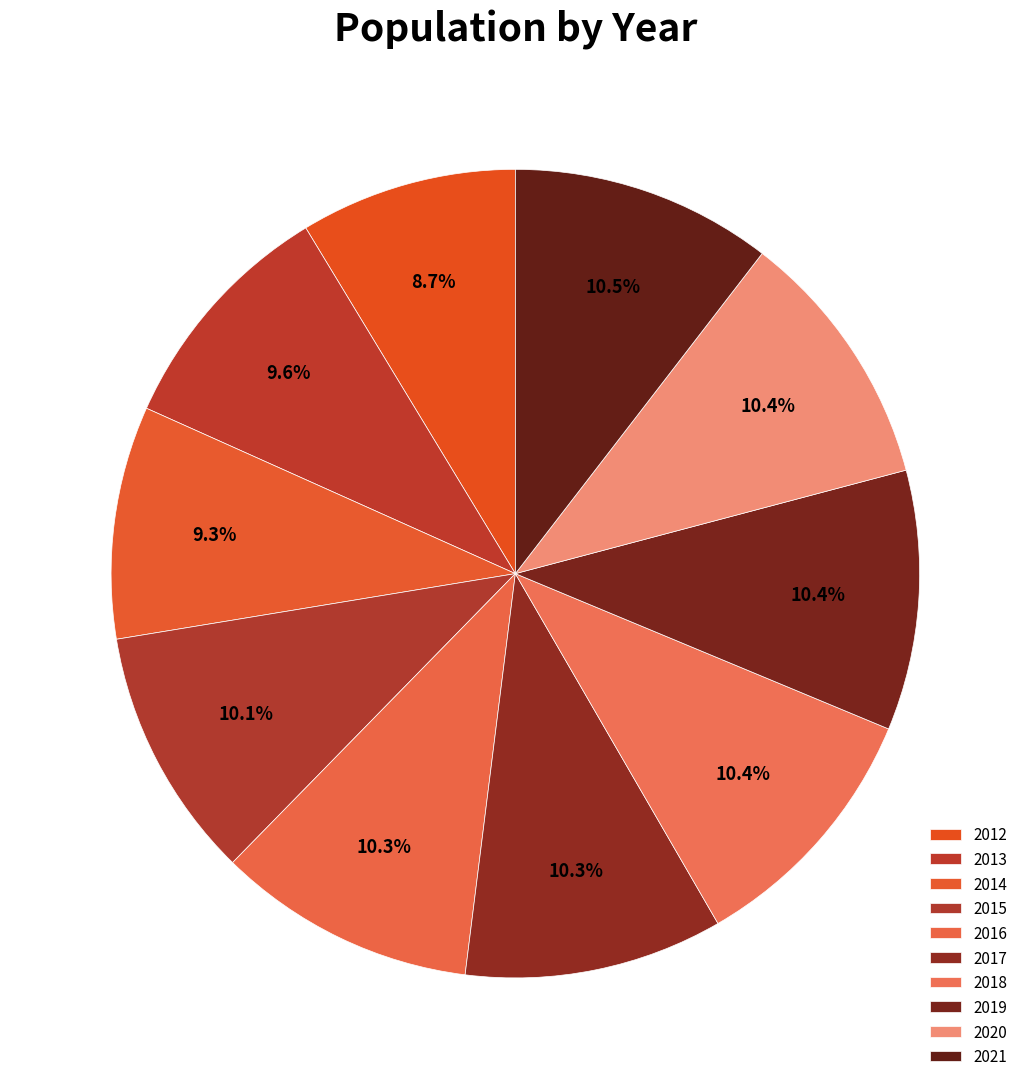

Combined, do 2013 and 2015 account for over 50%?

No